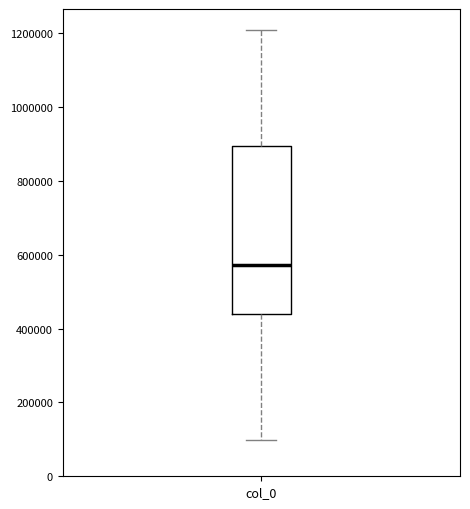

Where does the median line of the box for col_0 sit on the y-axis? The values are not printed on the chart, so give them approximately, as read against the axis.

580000